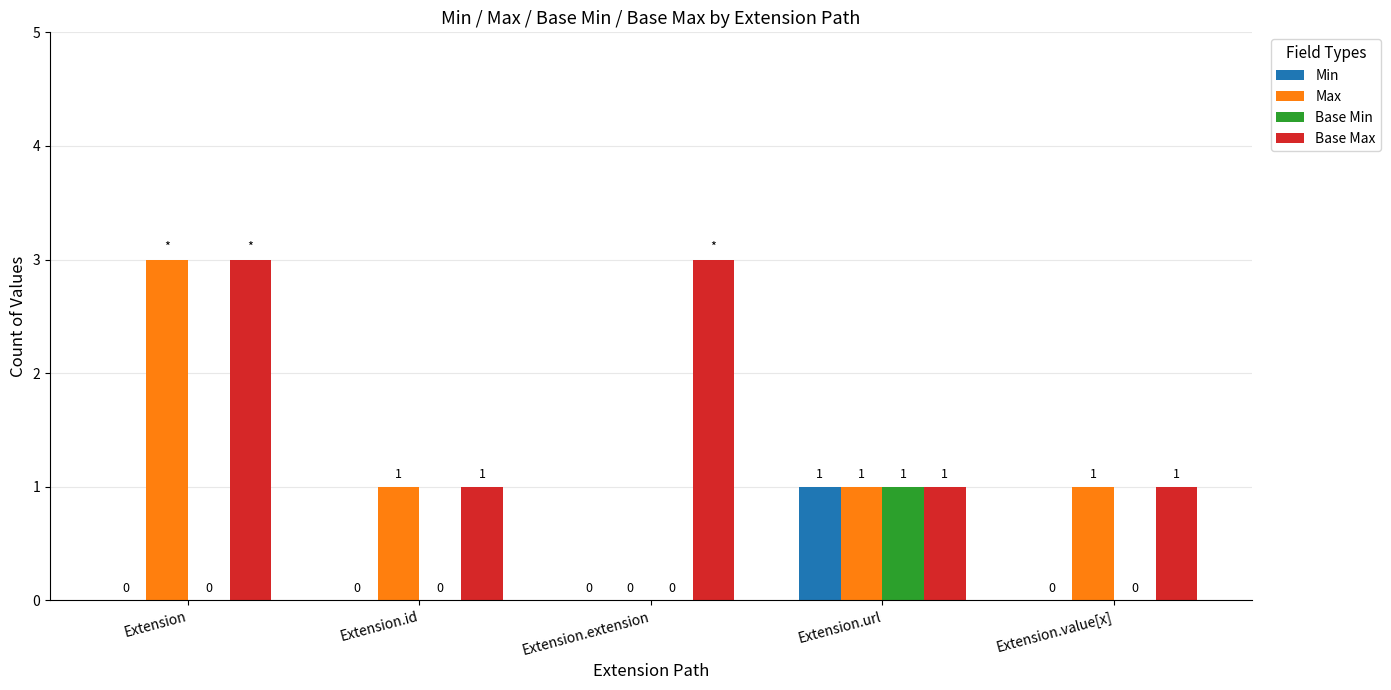

Are the bars grouped side by side (vs. stacked)?

Yes